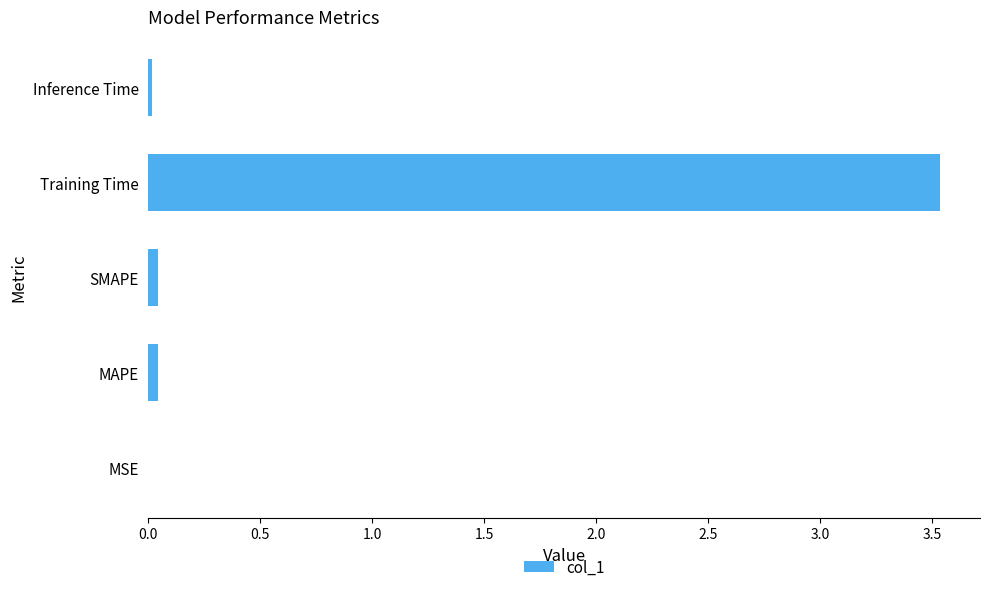

What is the sum of all values?

3.6